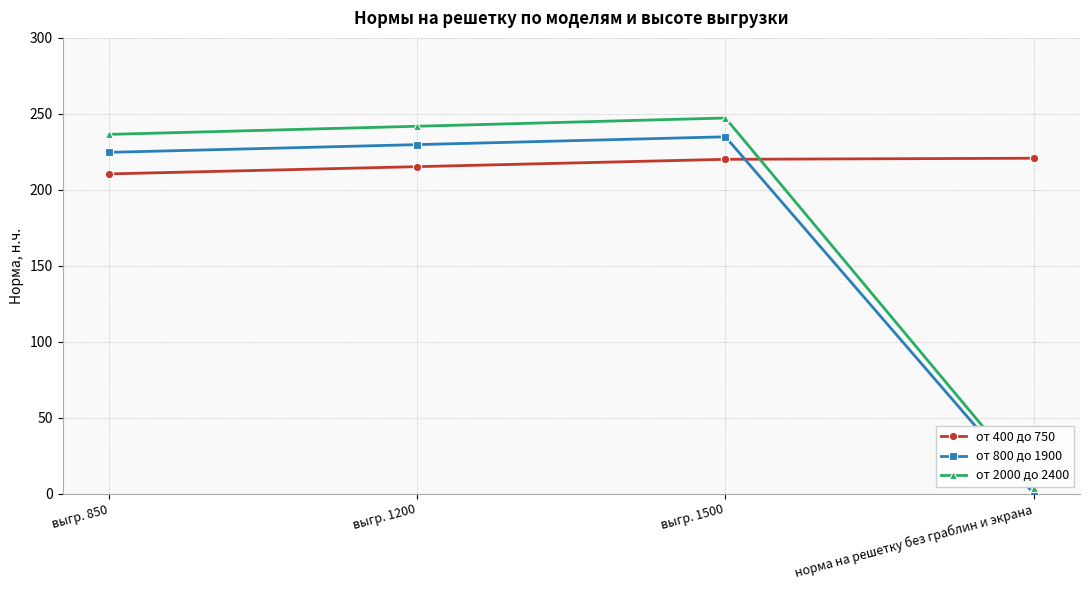

Does the chart display data point markers on the line(s)?

Yes